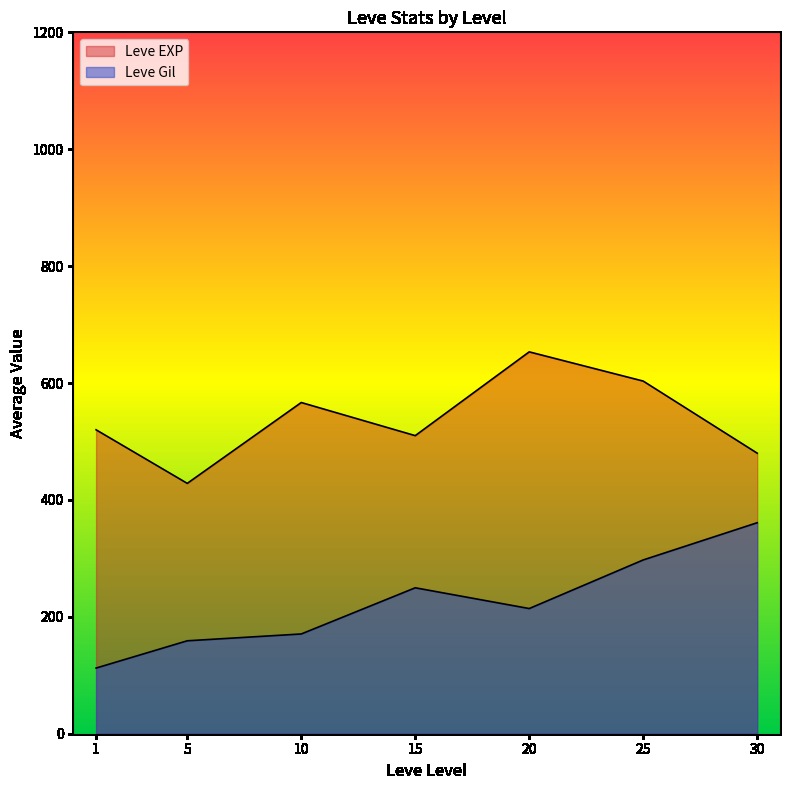

Does the chart display data point markers on the line(s)?

No